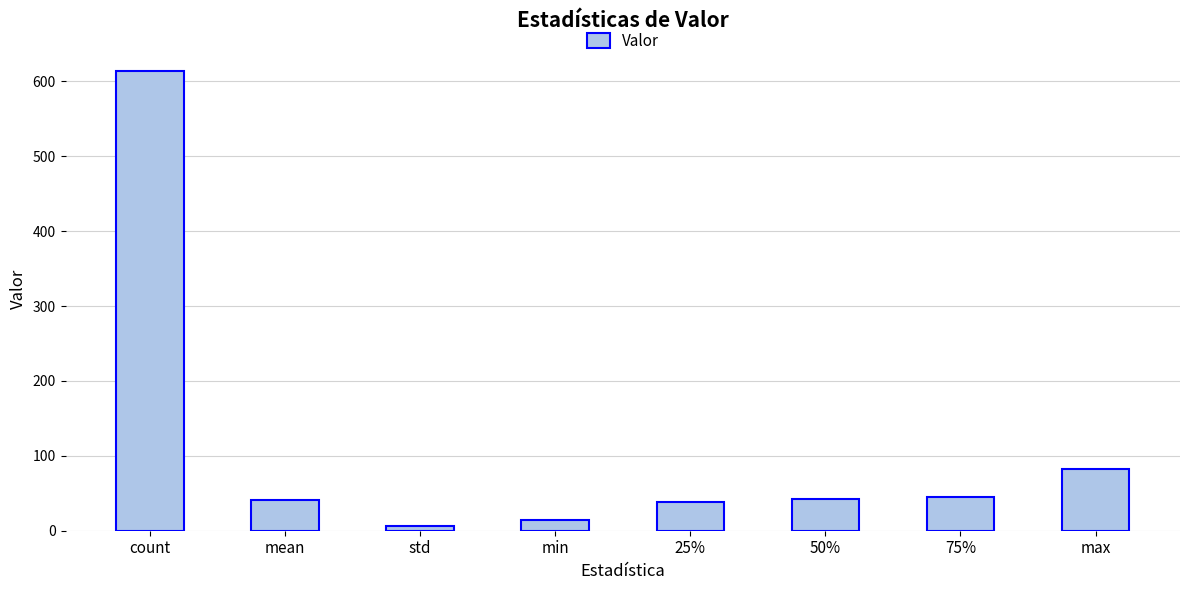

What is the difference between the maximum and minimum values?

608.2